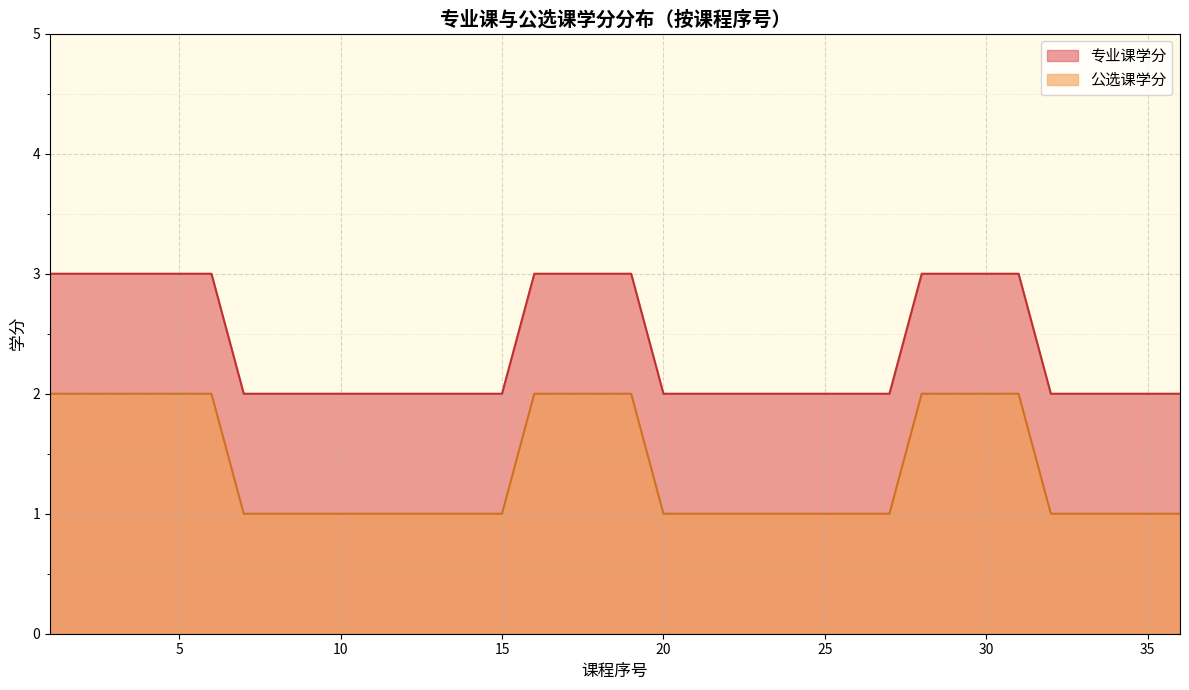

The value of 专业课学分 at 25 is 2. True or false?

True